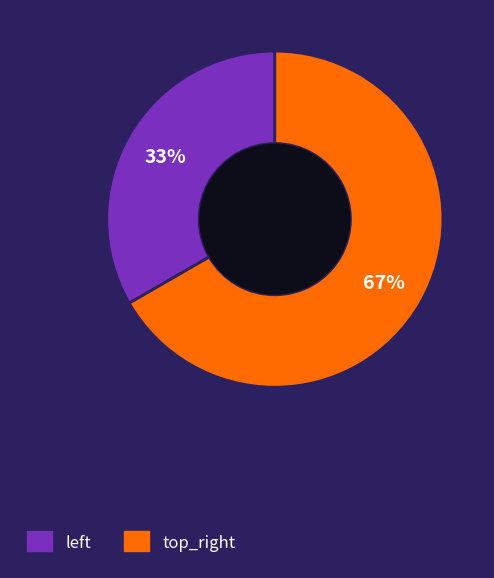

Which slice is the smallest?

left